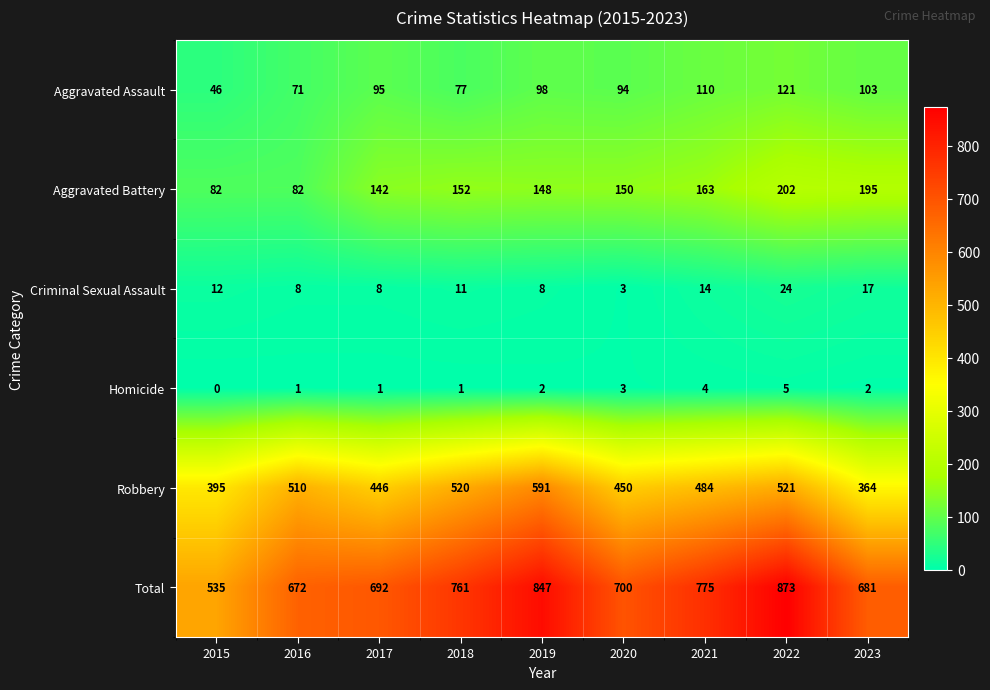

Where is Aggravated Battery nearest to the value 142?

2017